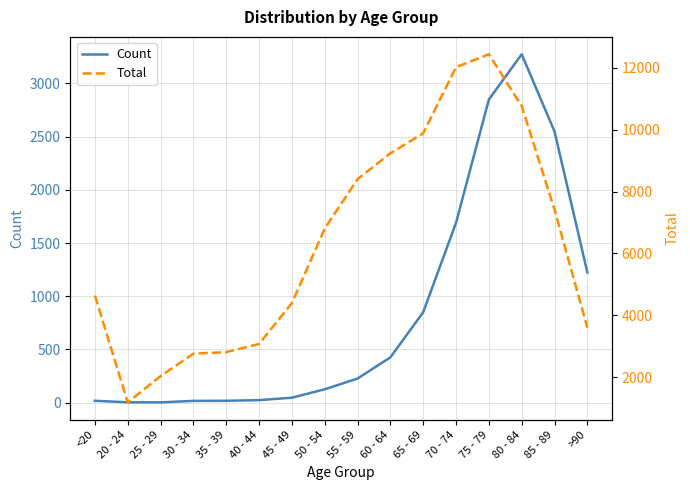

Reading left to right, what are all the values shown in this chart?

Count: <20=18	20 - 24=4	25 - 29=3	30 - 34=17	35 - 39=18	40 - 44=24	45 - 49=47	50 - 54=126	55 - 59=227	60 - 64=426	65 - 69=850	70 - 74=1690	75 - 79=2848	80 - 84=3273	85 - 89=2548	>90=1224
Total: <20=4641	20 - 24=1191	25 - 29=2038	30 - 34=2765	35 - 39=2814	40 - 44=3078	45 - 49=4396	50 - 54=6803	55 - 59=8400	60 - 64=9236	65 - 69=9883	70 - 74=12018	75 - 79=12434	80 - 84=10764	85 - 89=7417	>90=3604